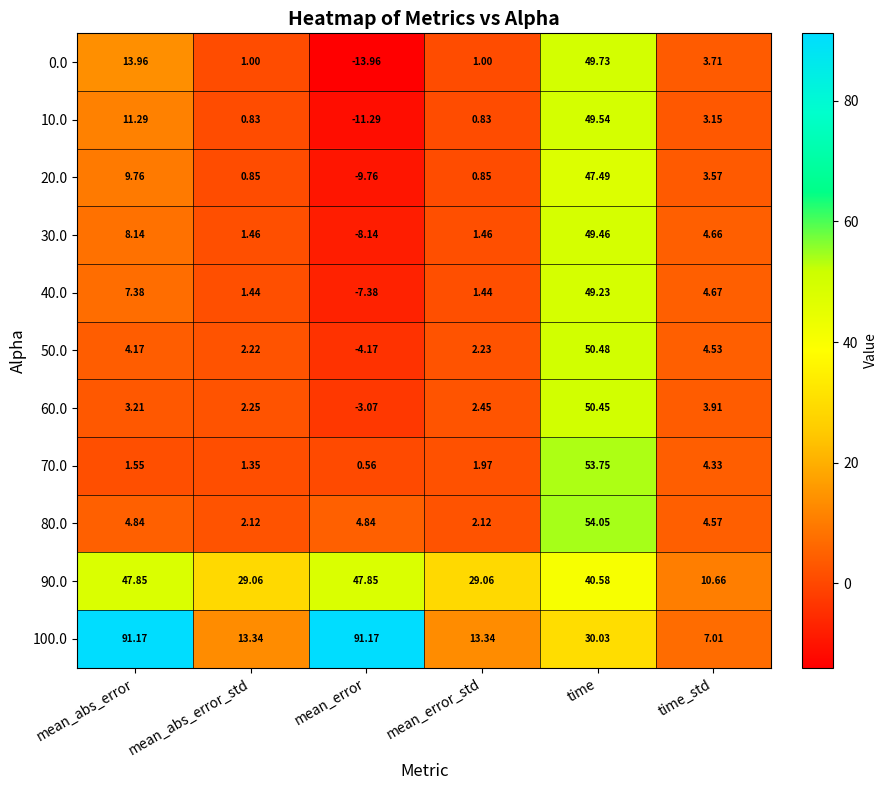

Where does the 20.0 series first go above 3?

mean_abs_error